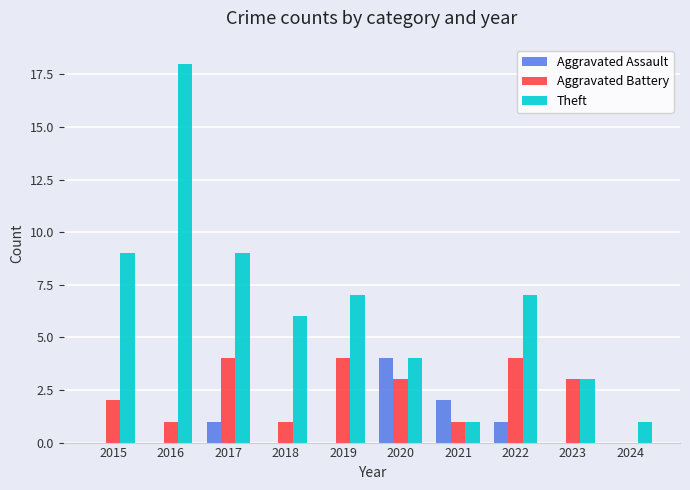

Count the number of categories in the chart.

10